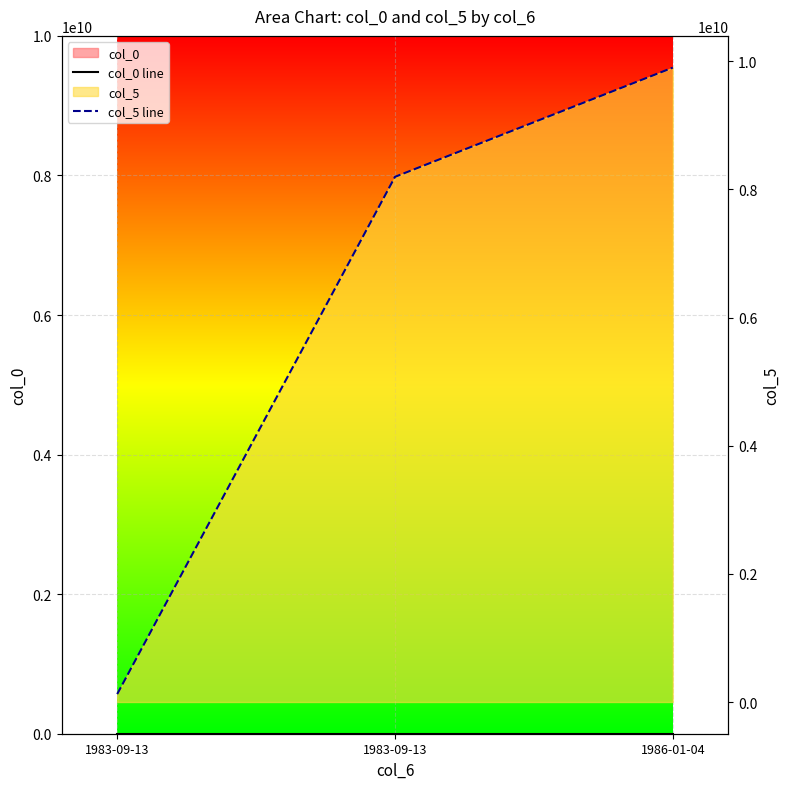

Where does the col_0 line series first go above 101?

1986-01-04